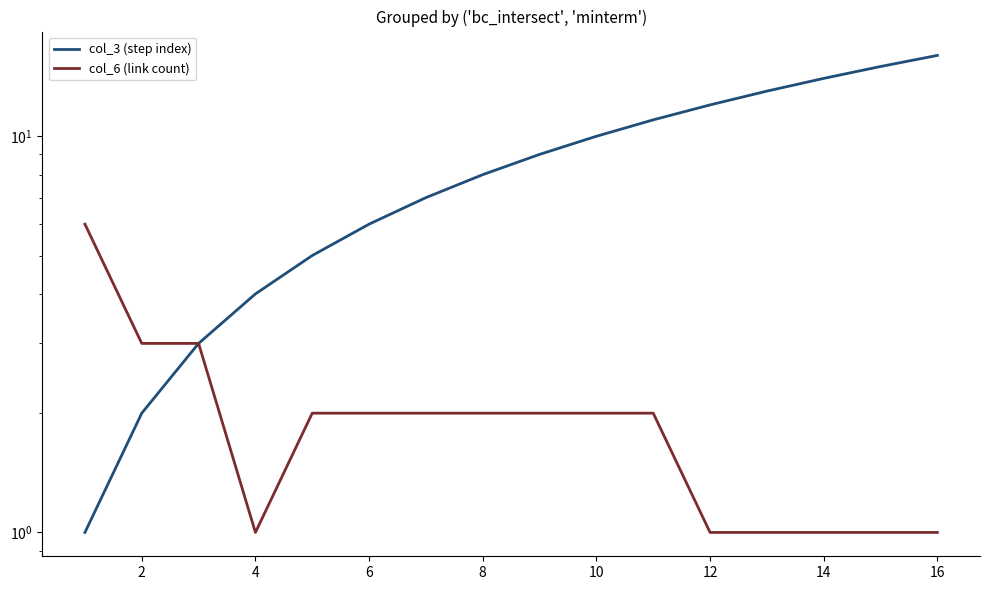

How many distinct data groups are displayed?

2